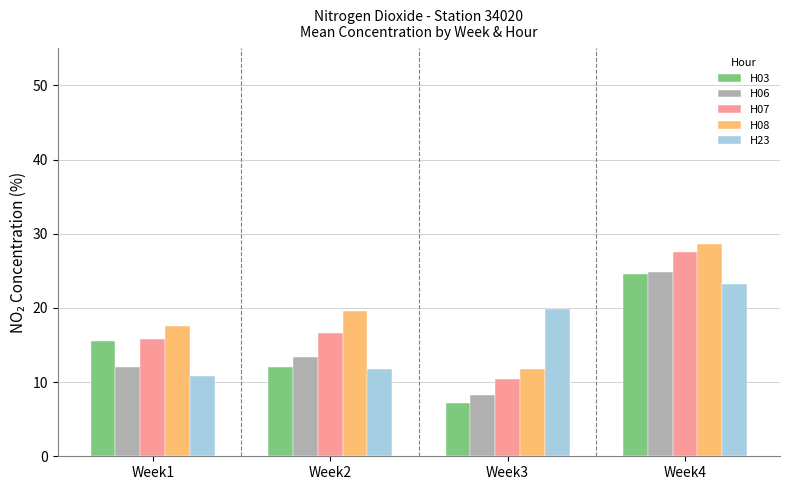

How many series are shown in this chart?

5